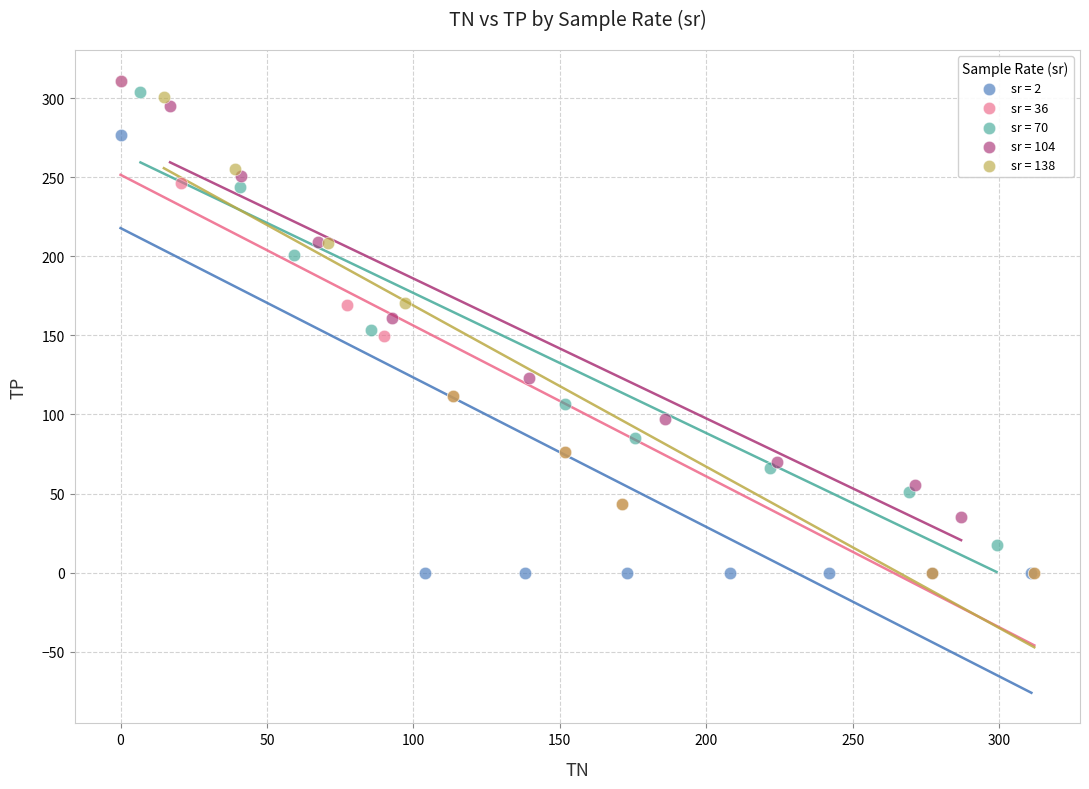

What are all the series names shown in the legend?

sr = 2, sr = 36, sr = 70, sr = 104, sr = 138